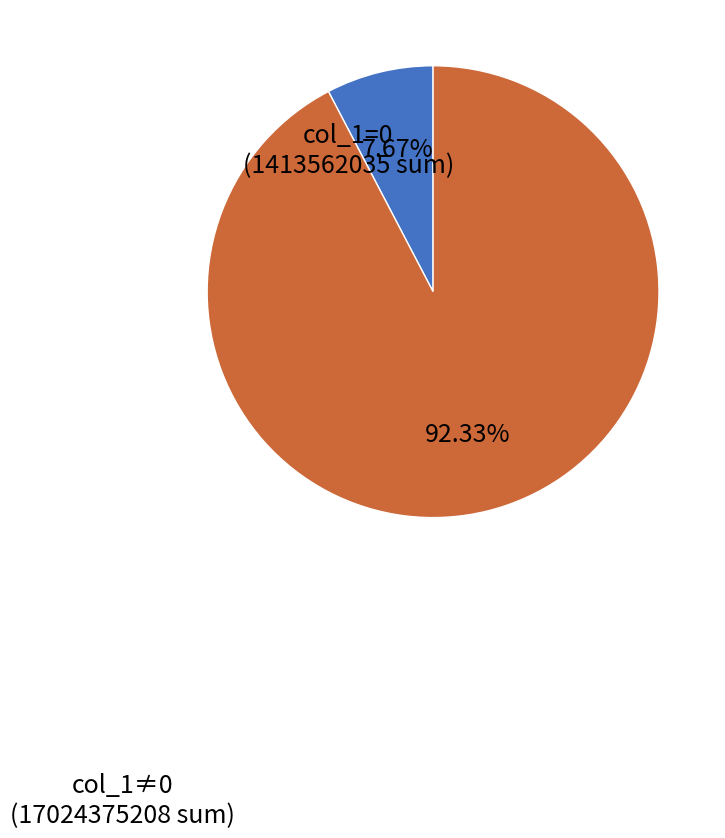

How many segments does this pie chart have?

2